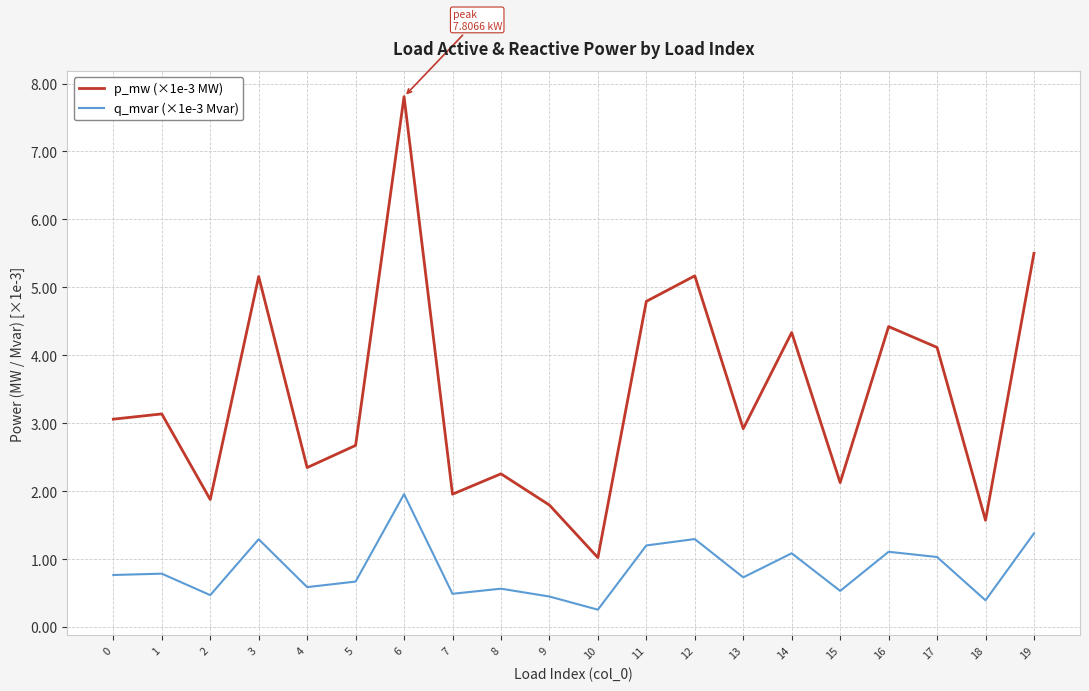

What is the total value across all series at 13?

3.7